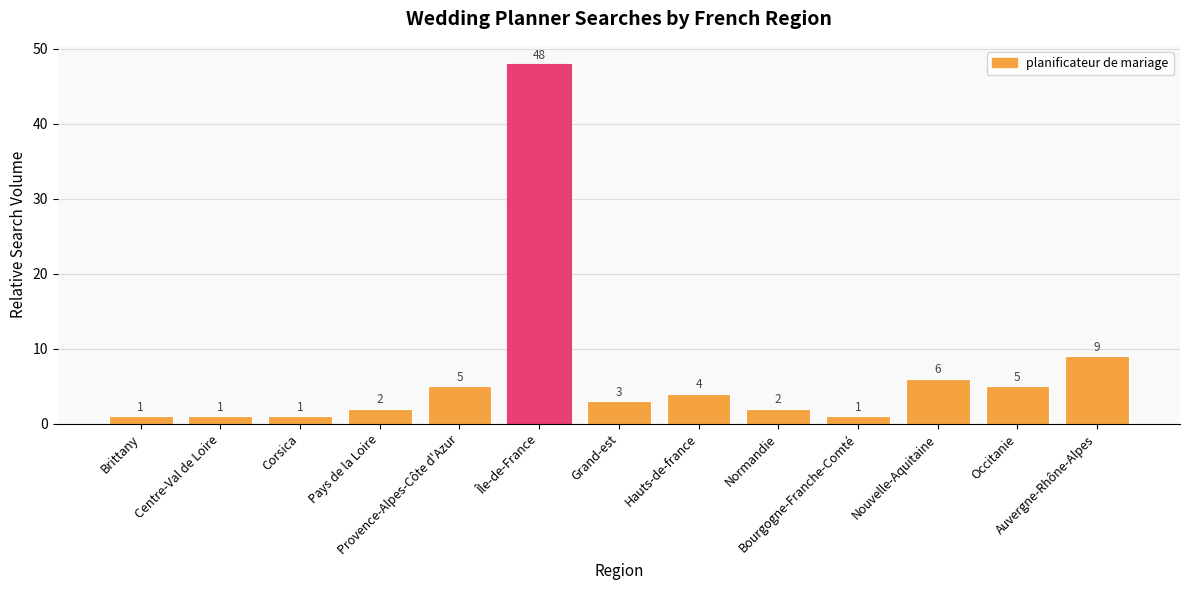

What is the value of the 11th bar from the left?

6